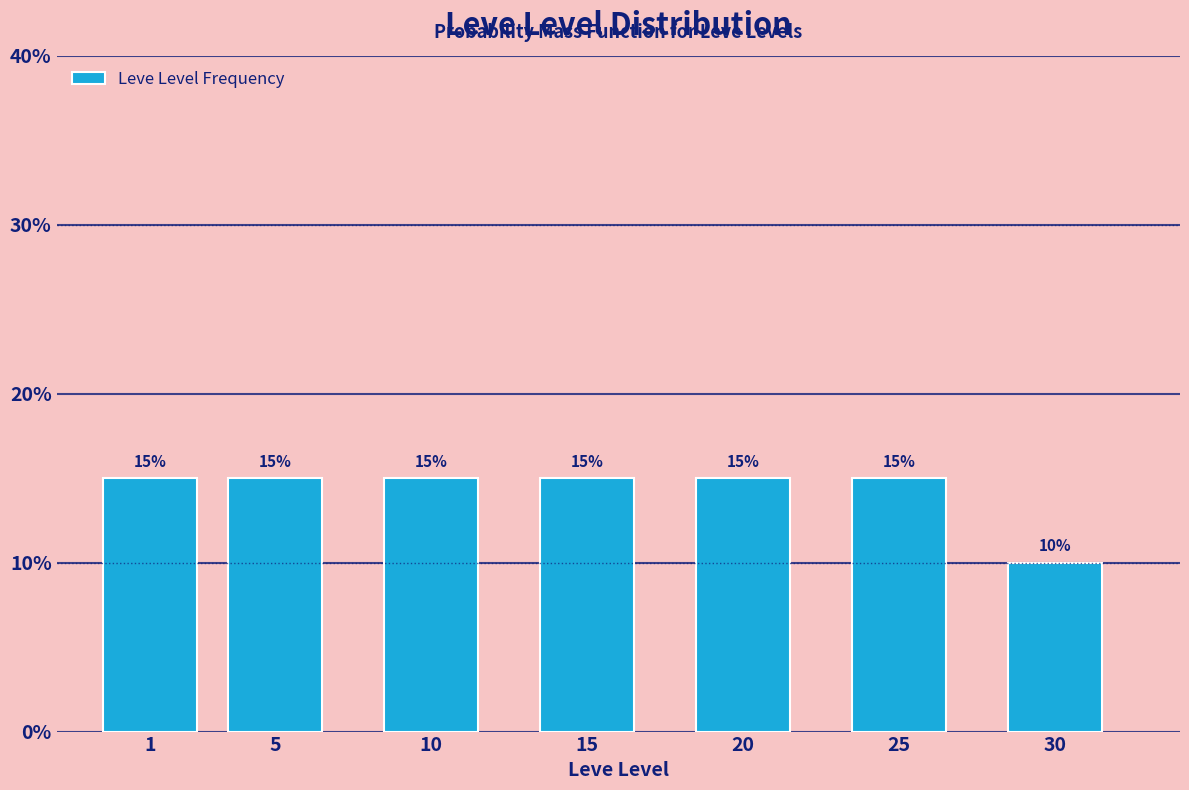

Reading left to right, what are all the values shown in this chart?

1=15	5=15	10=15	15=15	20=15	25=15	30=10